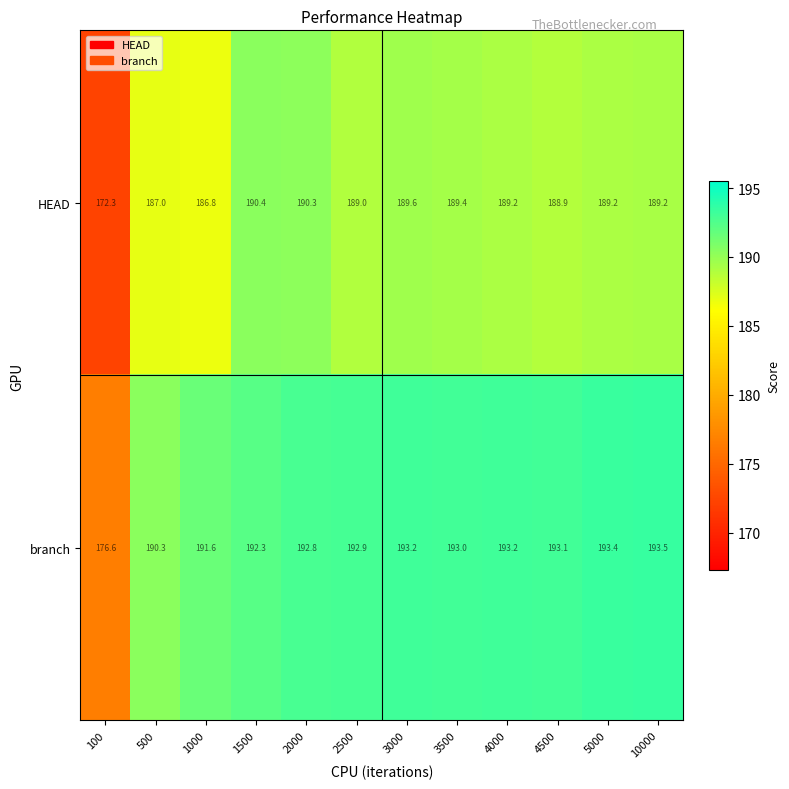

At which category does the chart reach its minimum across all series?

100